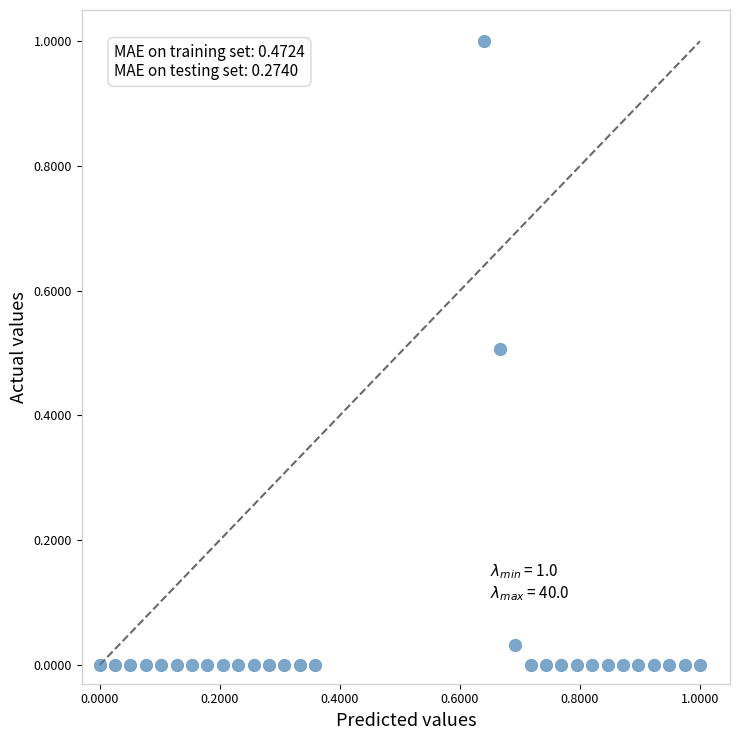

What is the range of Y values (max minus min)?

1.0